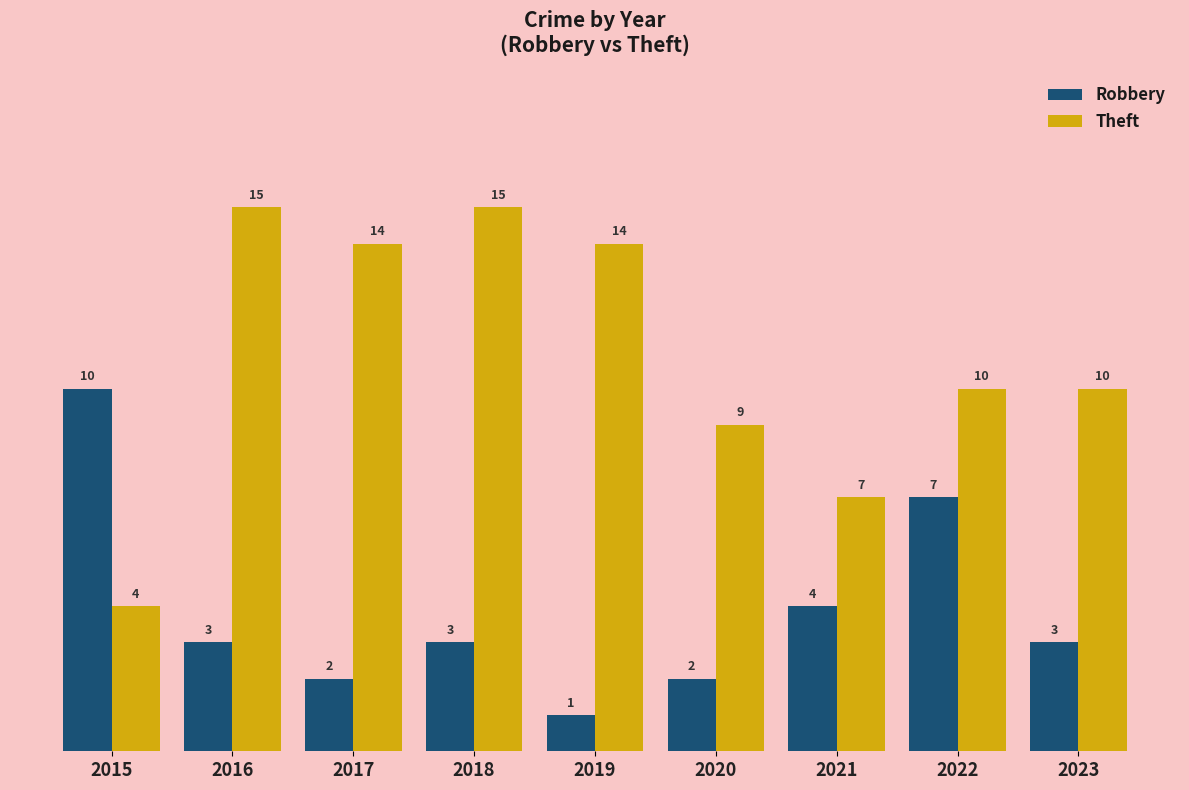

What is the value of the Theft bar at the 7th from the left?

7